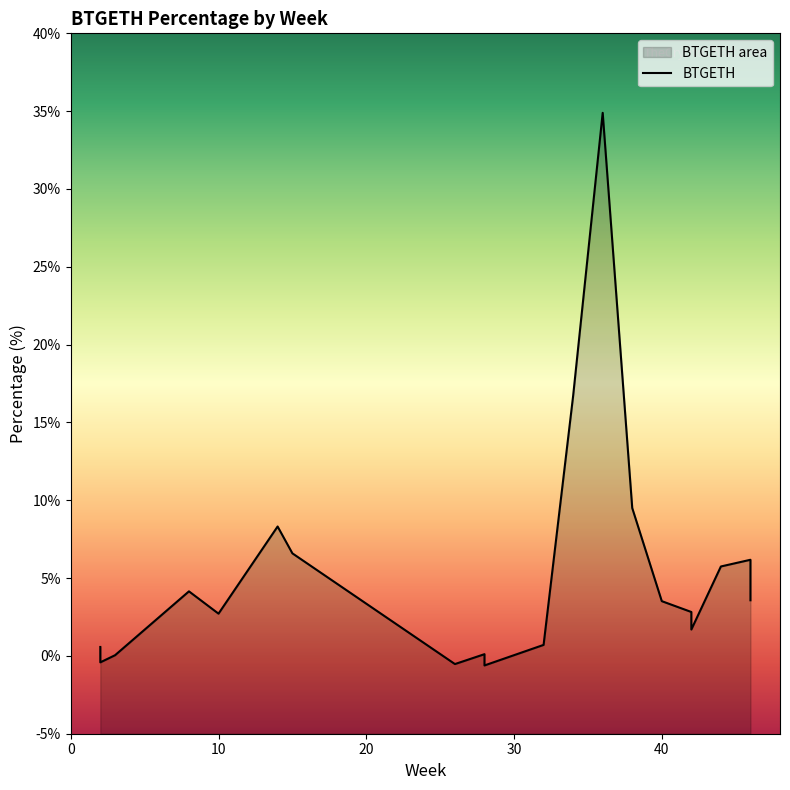

How many lines are shown in the chart?

1